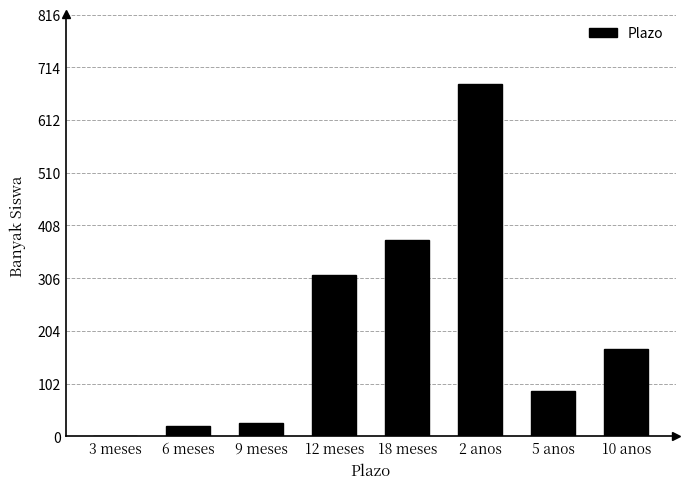

The chart shows a value of 83 at 10 anos. True or false?

False